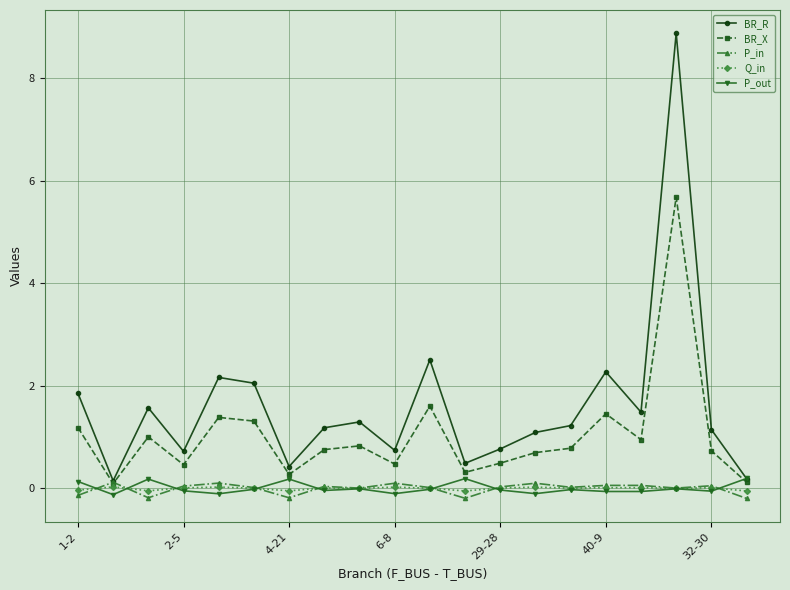

Does the chart have visible grid lines?

Yes